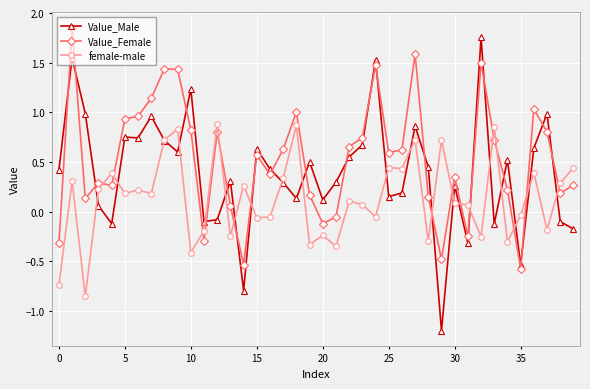

True or false: Value_Female has more than 2 interior local peaks.

True